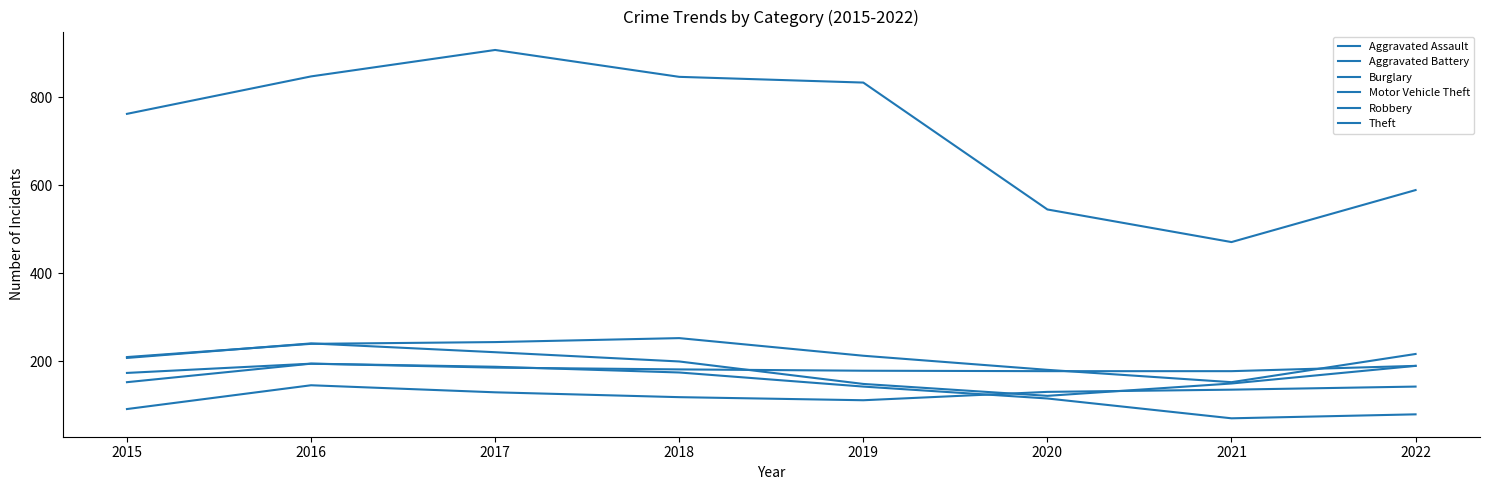

Does the chart have visible grid lines?

No